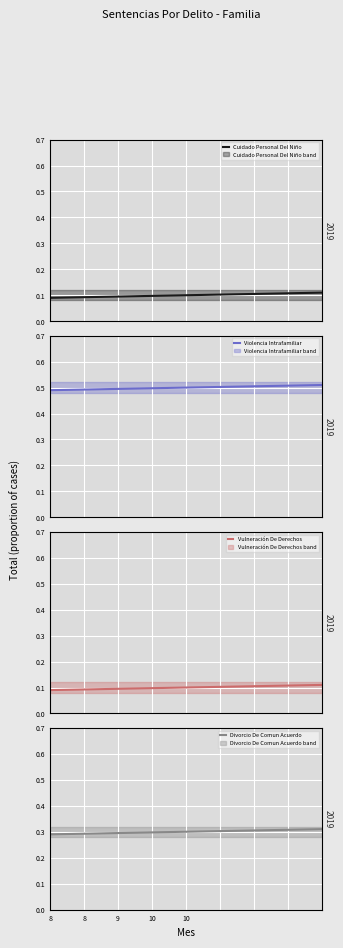

List the series in order of their peak value, lowest first.

Cuidado Personal Del Niño, Vulneración De Derechos, Divorcio De Comun Acuerdo, Violencia Intrafamiliar